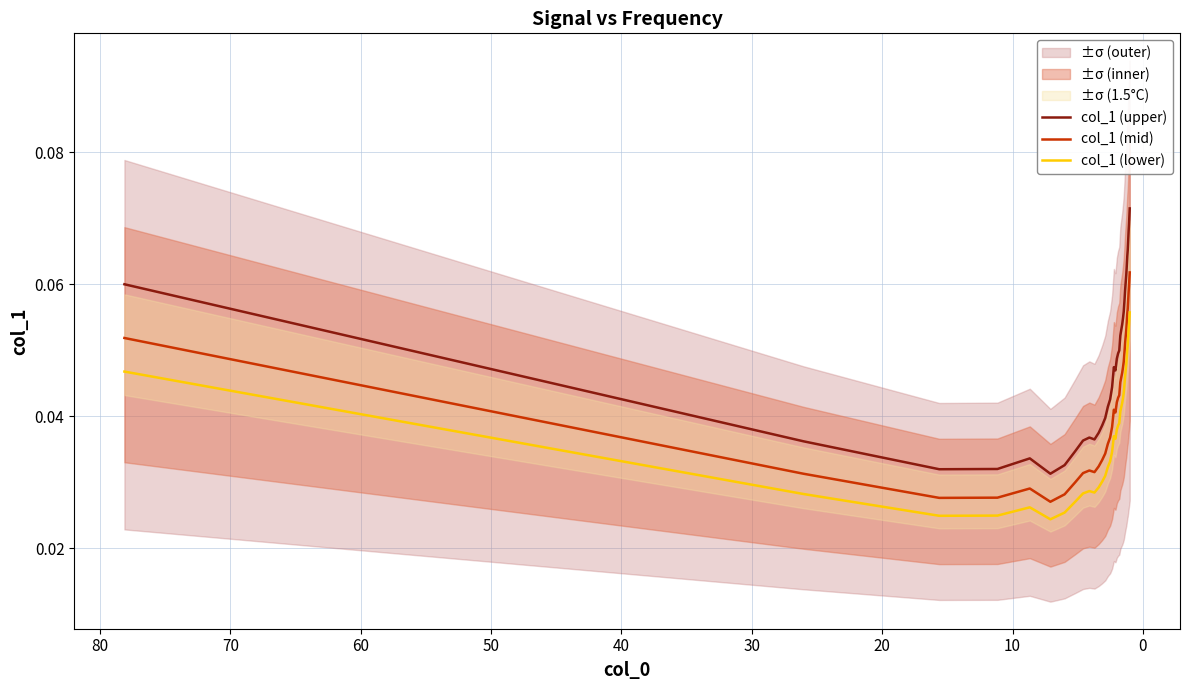

How many interior local valleys does the col_1 (mid) series have?

4